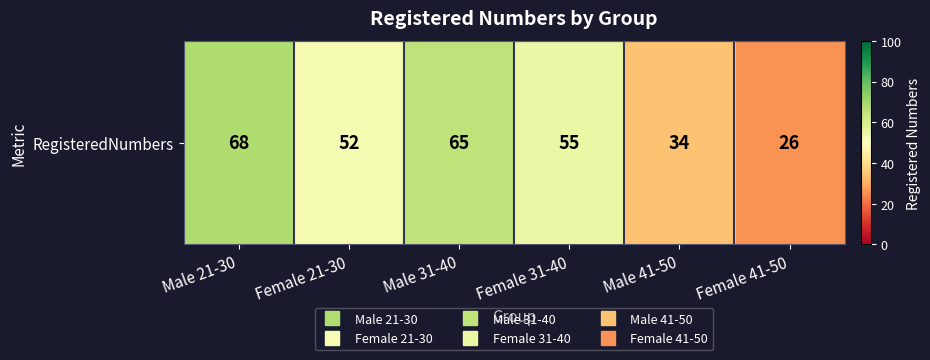

Read the value at Male 41-50.

34